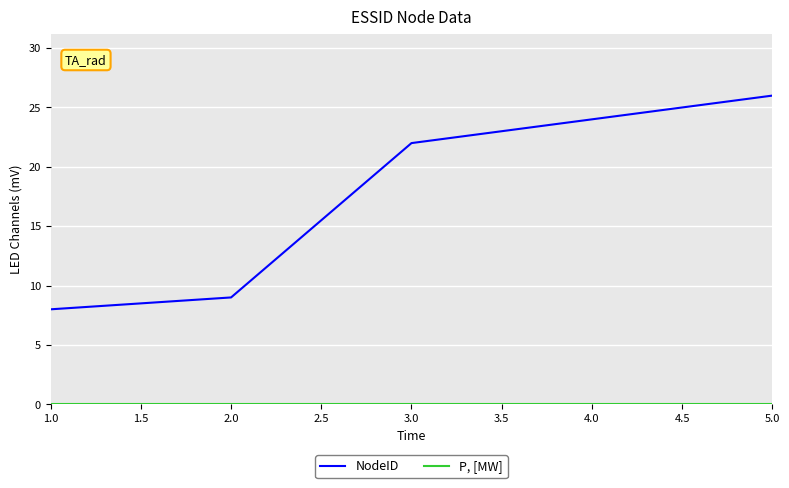

Where is NodeID nearest to the value 17?

3.0